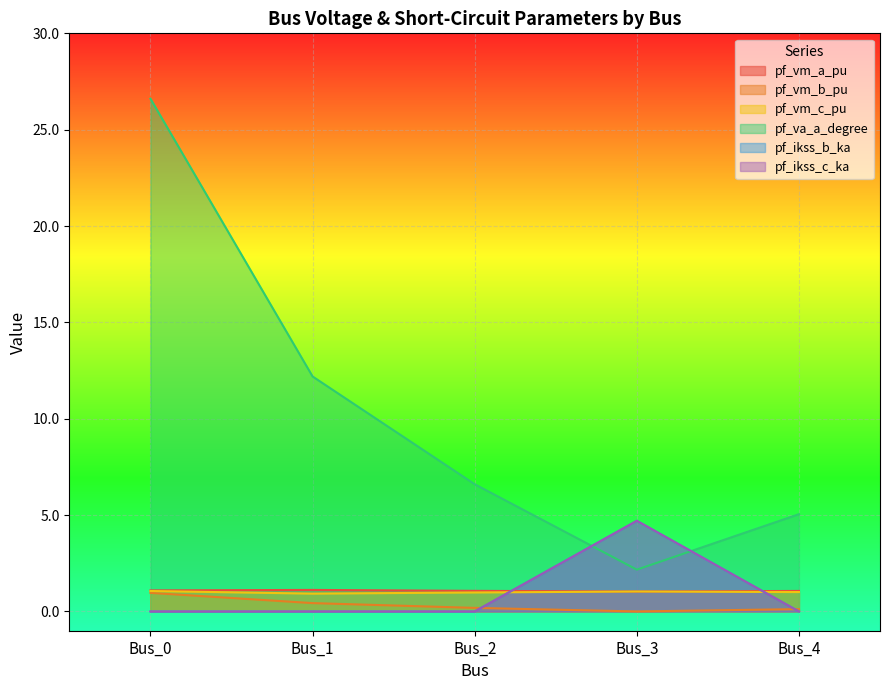

What is the sum of the pf_vm_a_pu values at Bus_0 and Bus_2?

2.2